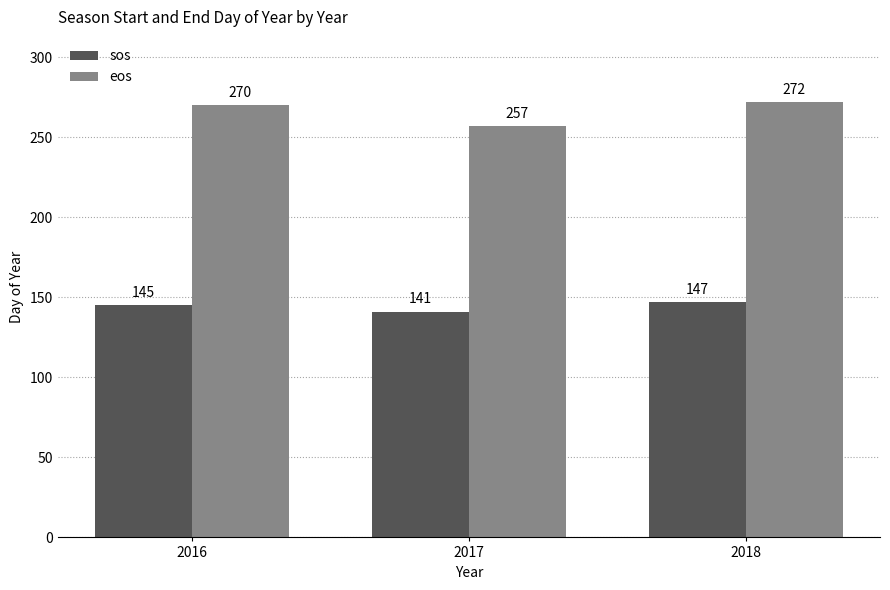

What is the spread (max minus min) of values at 2017?

116